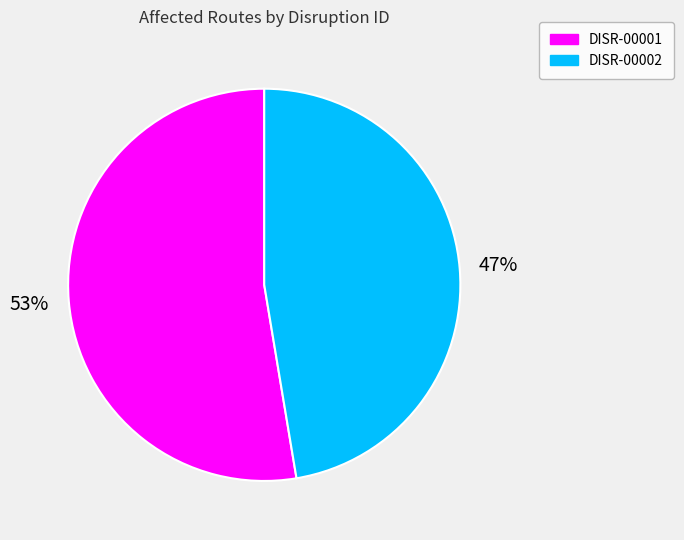

Is there any slice that represents more than half of the pie?

Yes